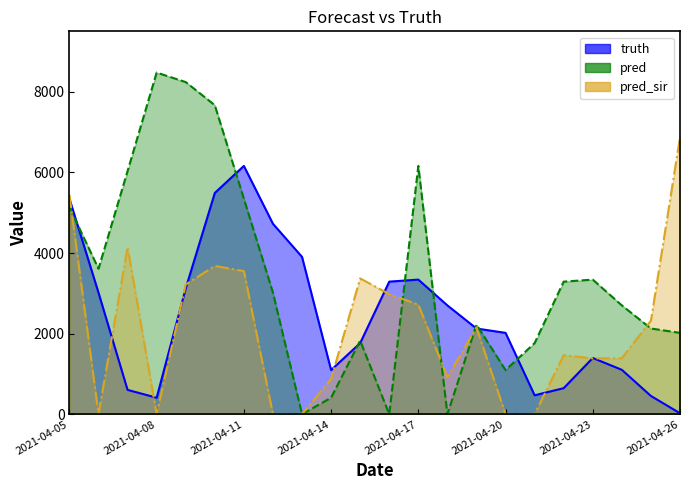

How many values in the pred series are below 3016?

11